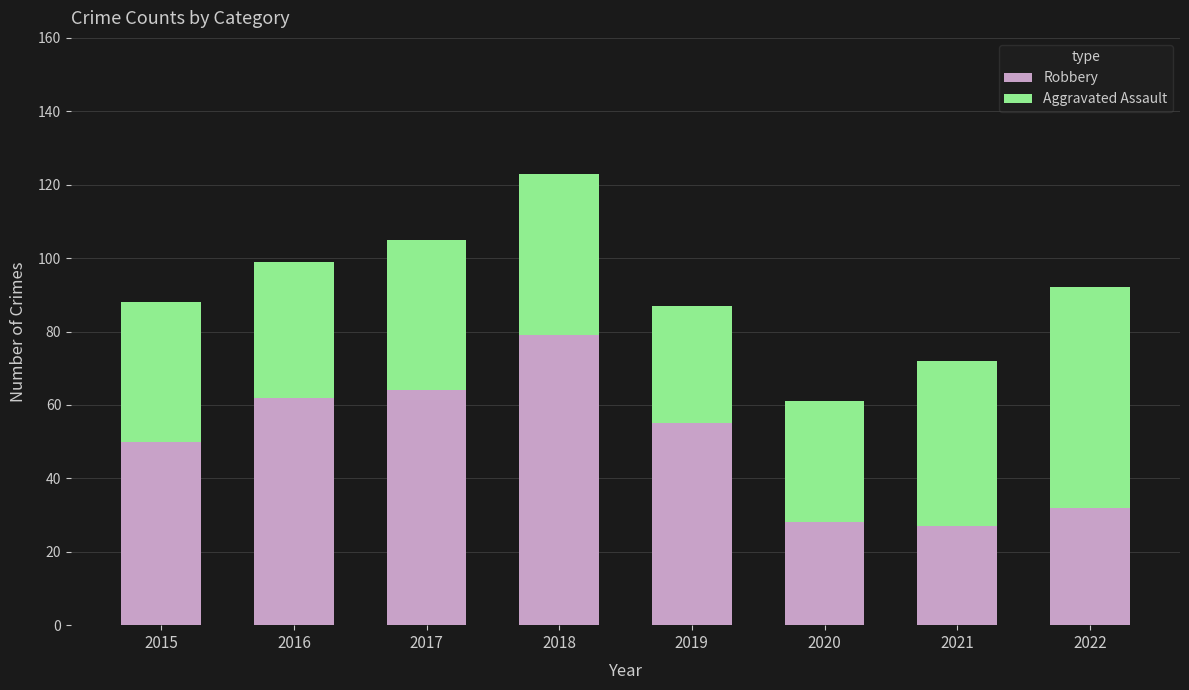

Are the bars grouped side by side (vs. stacked)?

No